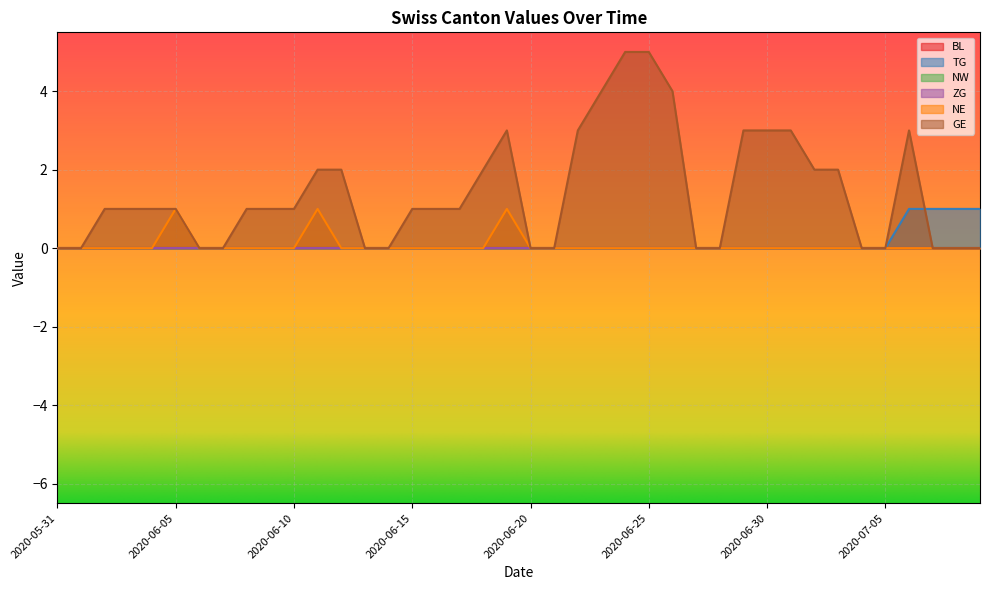

Which category has the lowest value across all series?

2020-05-31